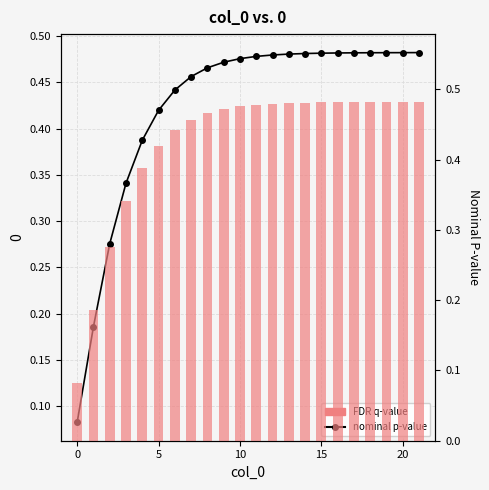

Rank the series at 8 from highest to lowest value.

nominal p-value, FDR q-value